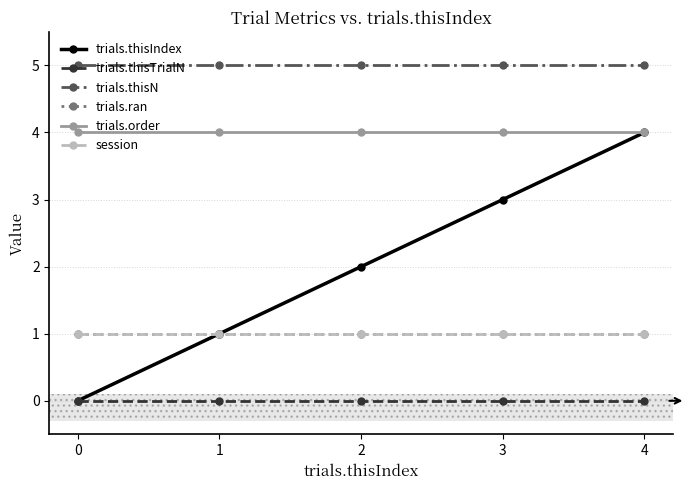

How many distinct data groups are displayed?

6